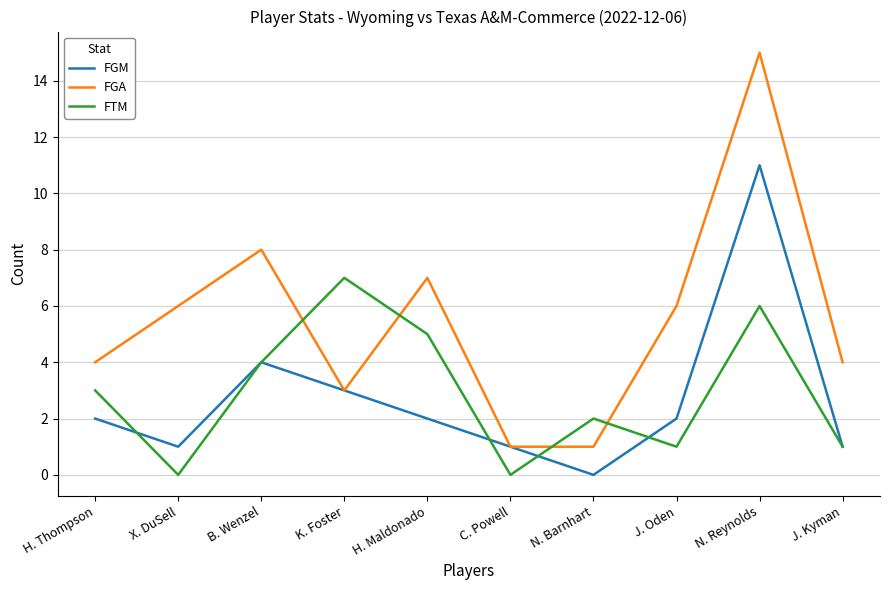

The FGA series shows 7 at H. Maldonado. True or false?

True